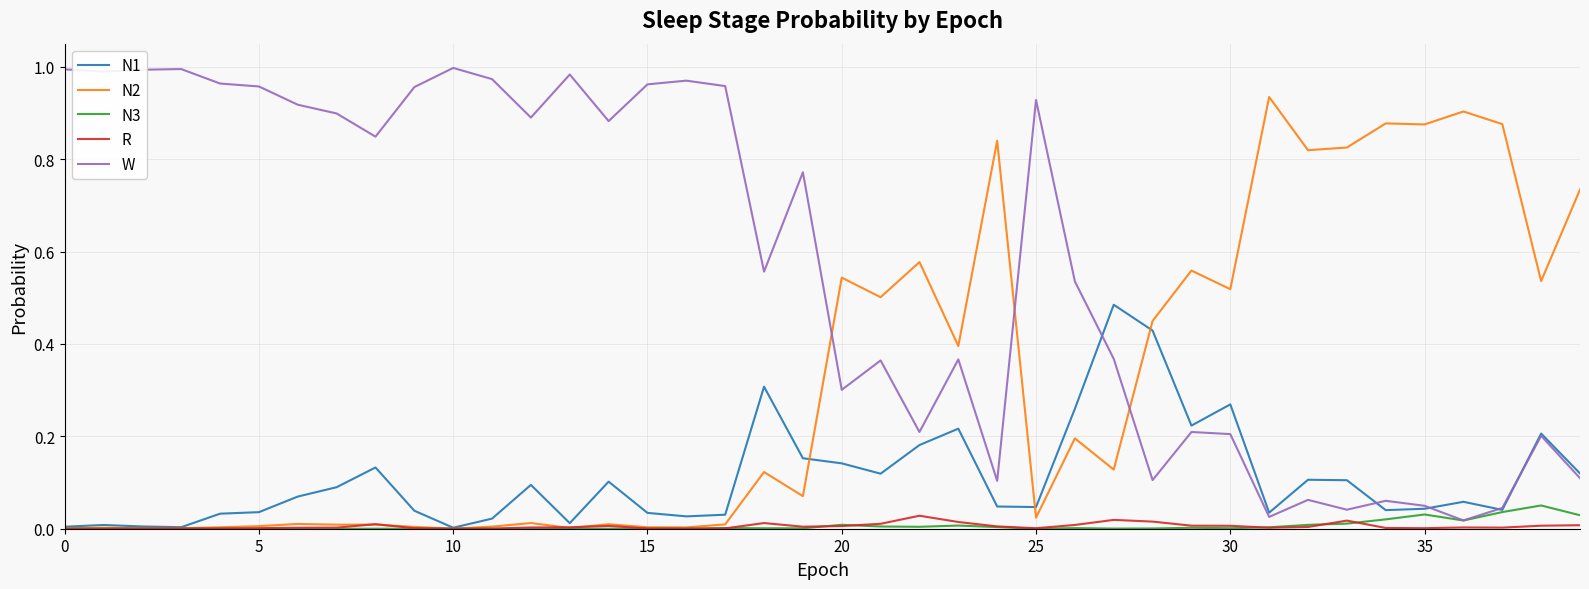

Which series has the widest spread of values?

W